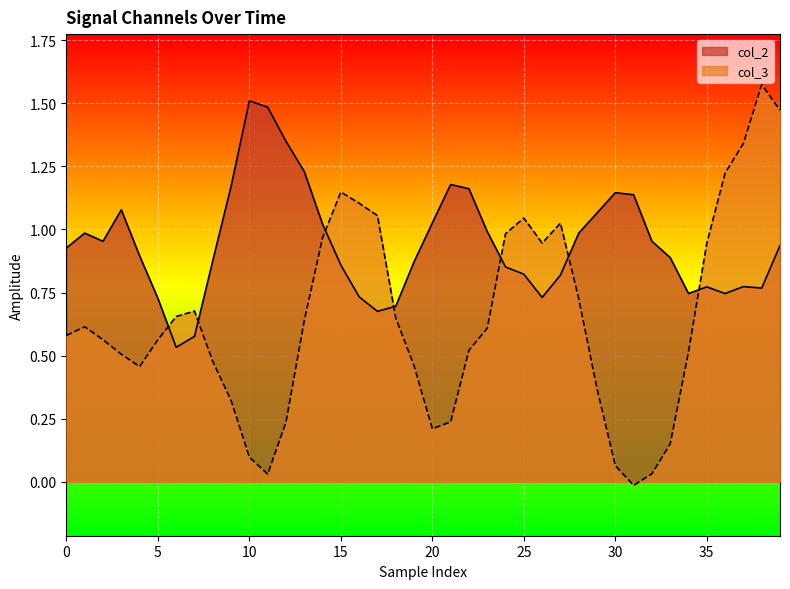

After their last crossing, which series has the higher values: col_3 or col_2?

col_3